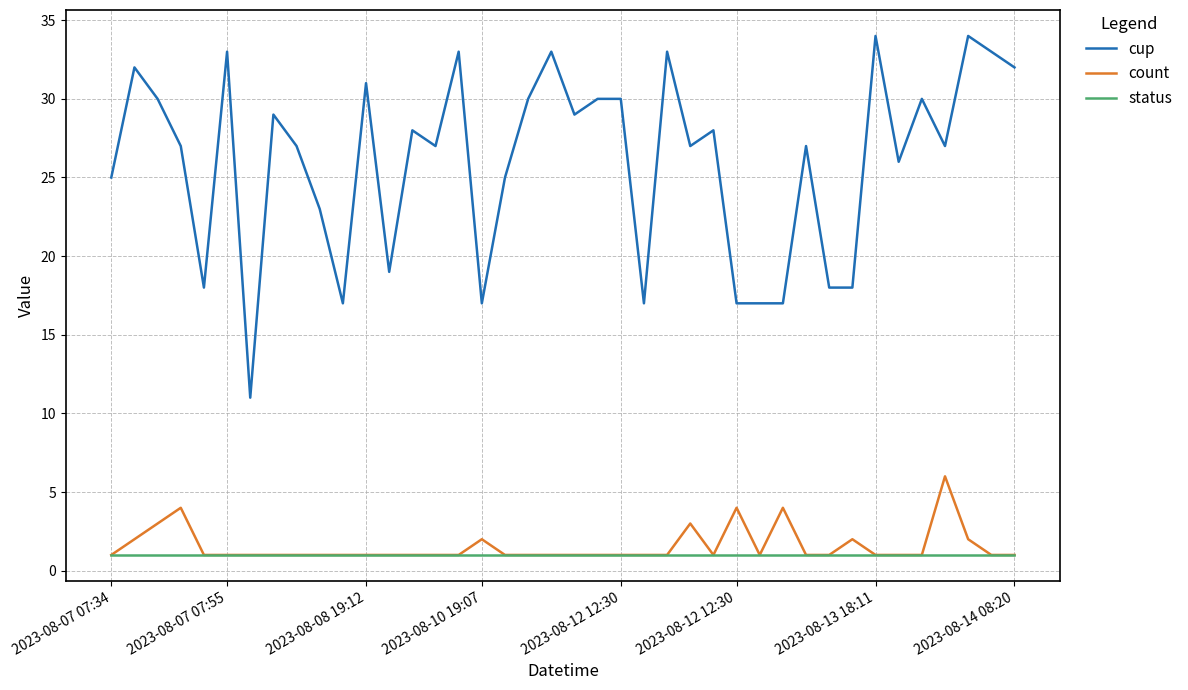

What is the minimum value for cup?

11